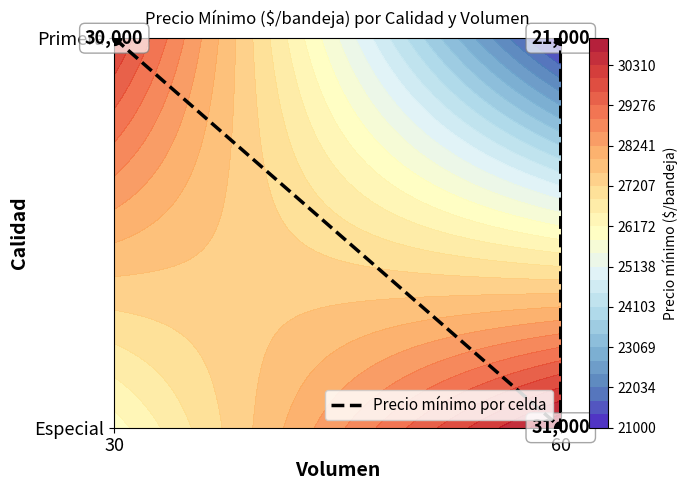

Which has a higher value, 30 or 60?

30